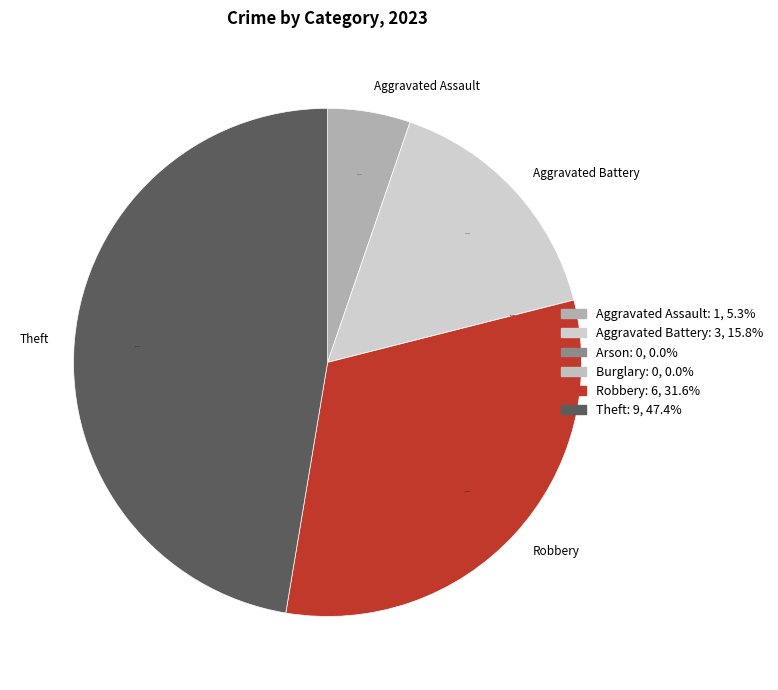

Rank the categories by value from lowest to highest.

Arson, Burglary, Aggravated Assault, Aggravated Battery, Robbery, Theft